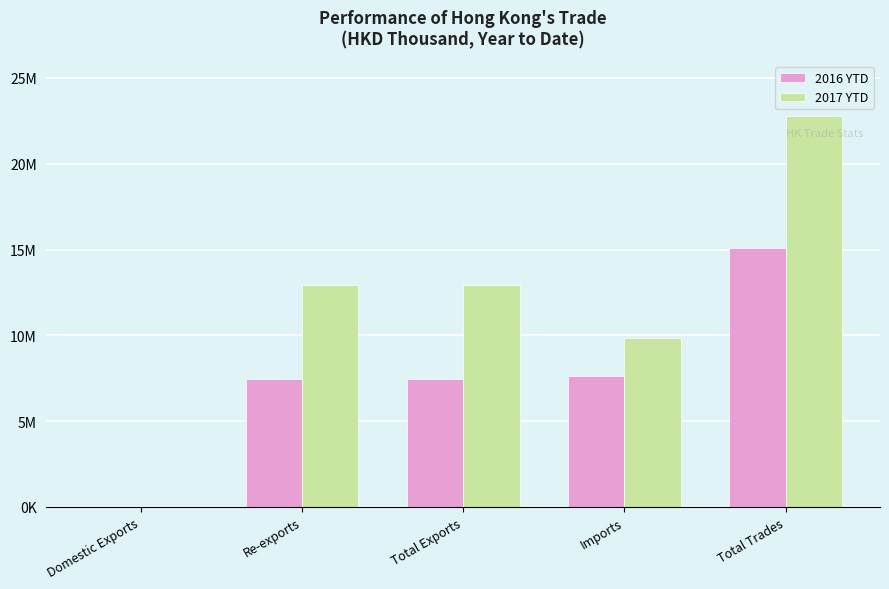

List the series in order of their overall mean, highest first.

2017 YTD, 2016 YTD